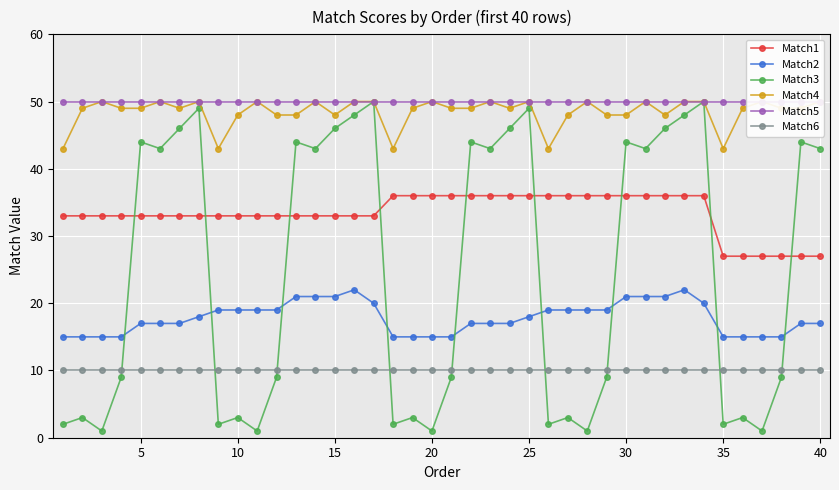

Reading left to right, transcribe all the data shown in this chart.

Match1: 33	33	33	33	33	33	33	33	33	33	33	33	33	33	33	33	33	36	36	36	36	36	36	36	36	36	36	36	36	36	36	36	36	36	27	27	27	27	27	27
Match2: 15	15	15	15	17	17	17	18	19	19	19	19	21	21	21	22	20	15	15	15	15	17	17	17	18	19	19	19	19	21	21	21	22	20	15	15	15	15	17	17
Match3: 2	3	1	9	44	43	46	49	2	3	1	9	44	43	46	48	50	2	3	1	9	44	43	46	49	2	3	1	9	44	43	46	48	50	2	3	1	9	44	43
Match4: 43	49	50	49	49	50	49	50	43	48	50	48	48	50	48	50	50	43	49	50	49	49	50	49	50	43	48	50	48	48	50	48	50	50	43	49	50	49	49	50
Match5: 50	50	50	50	50	50	50	50	50	50	50	50	50	50	50	50	50	50	50	50	50	50	50	50	50	50	50	50	50	50	50	50	50	50	50	50	50	50	50	50
Match6: 10	10	10	10	10	10	10	10	10	10	10	10	10	10	10	10	10	10	10	10	10	10	10	10	10	10	10	10	10	10	10	10	10	10	10	10	10	10	10	10